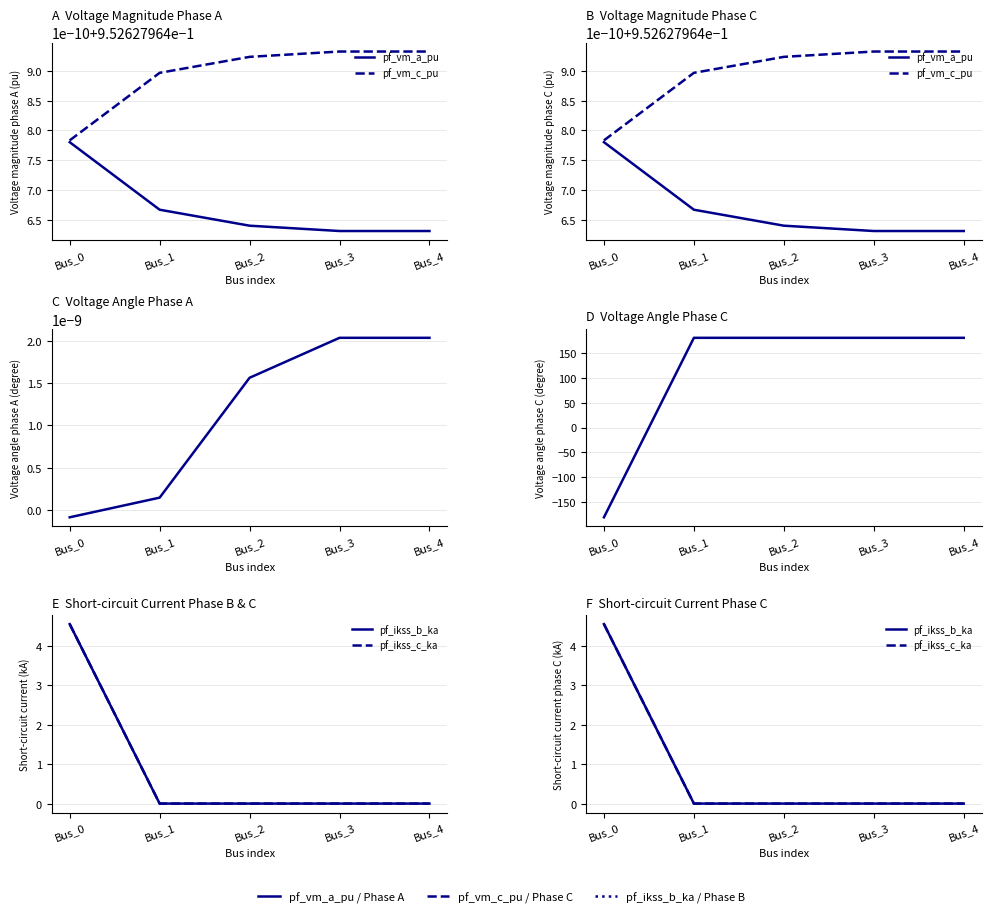

True or false: pf_va_c_degree has a value of -180.0 at Bus_0.

True